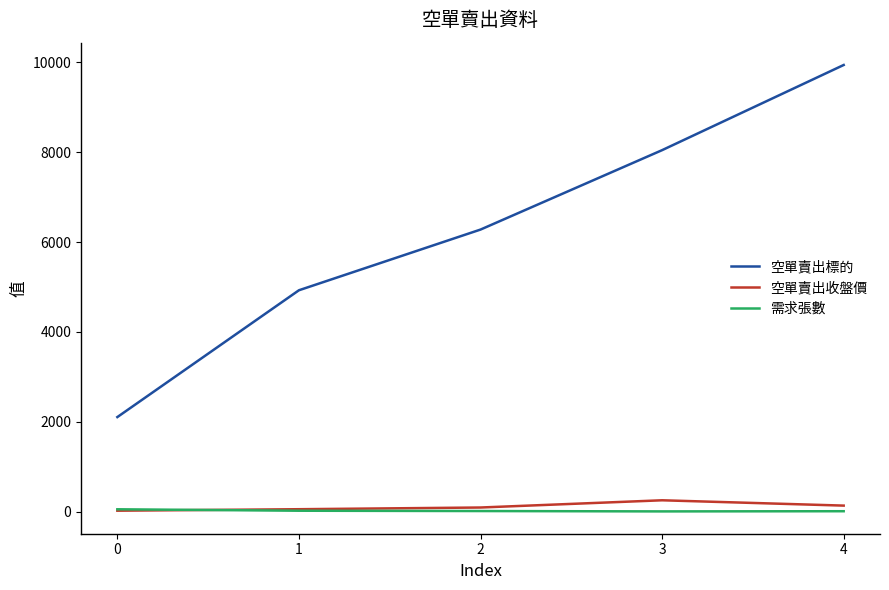

At 3, list the series in order from largest to smallest.

空單賣出標的, 空單賣出收盤價, 需求張數